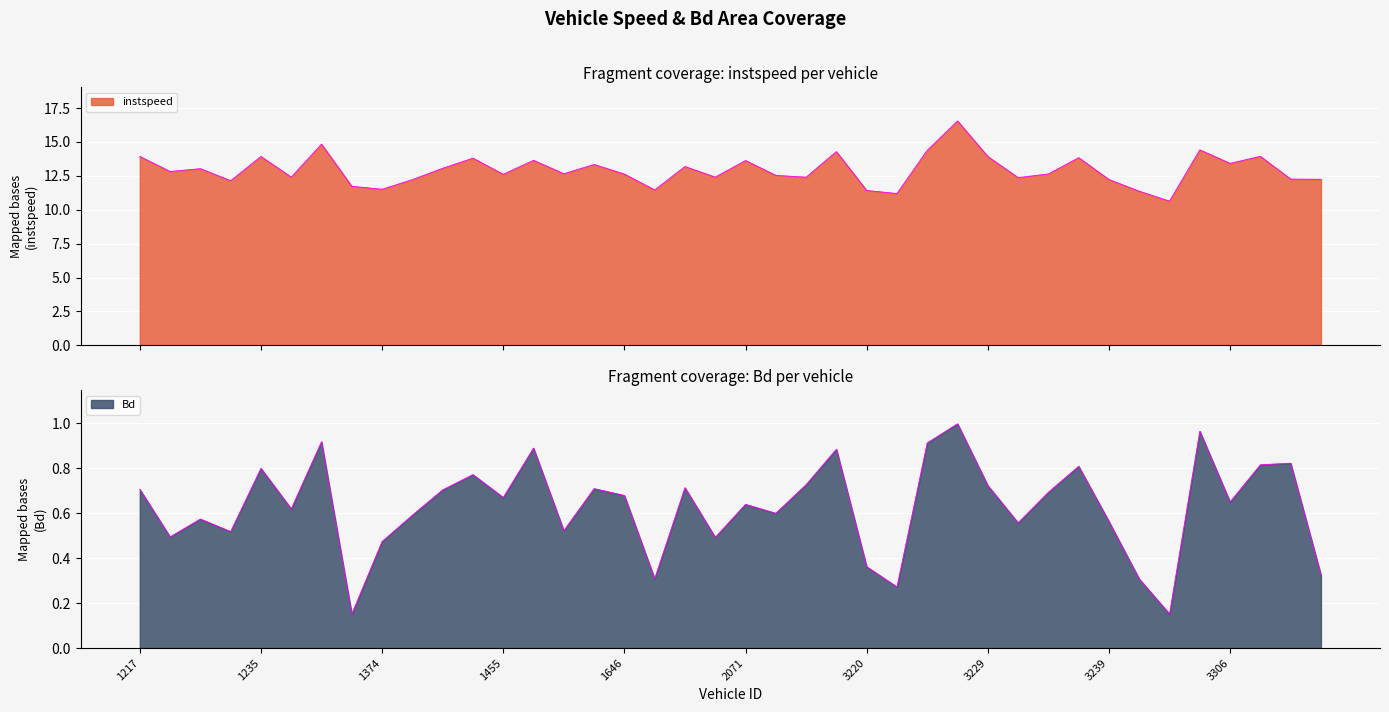

Rank the series by their maximum value, from lowest to highest.

Bd, instspeed